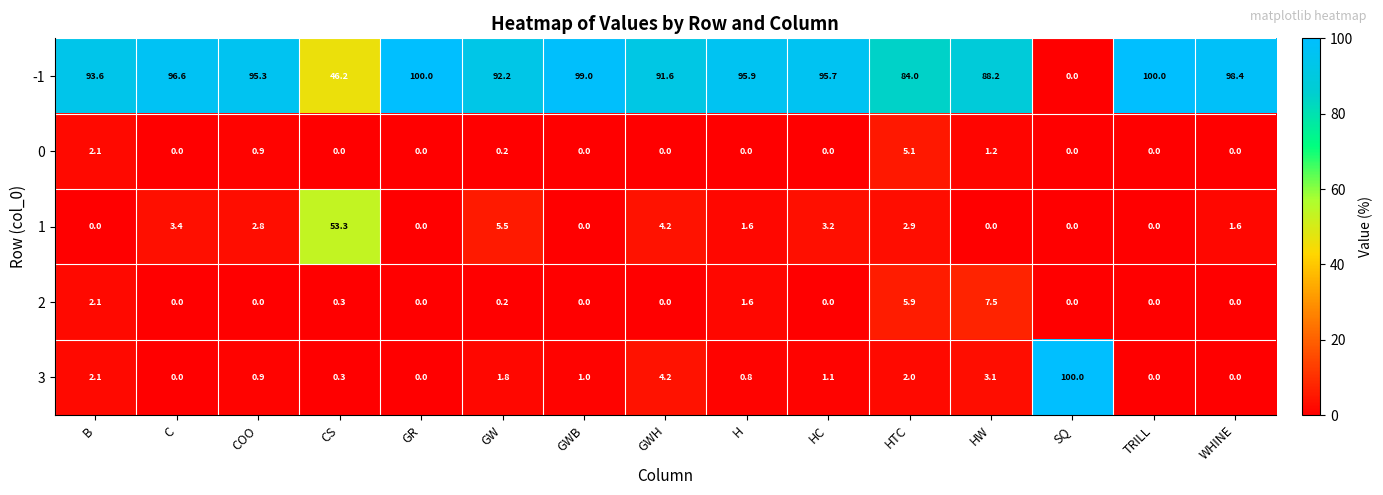

What is the highest value of the 3 series?

100.0